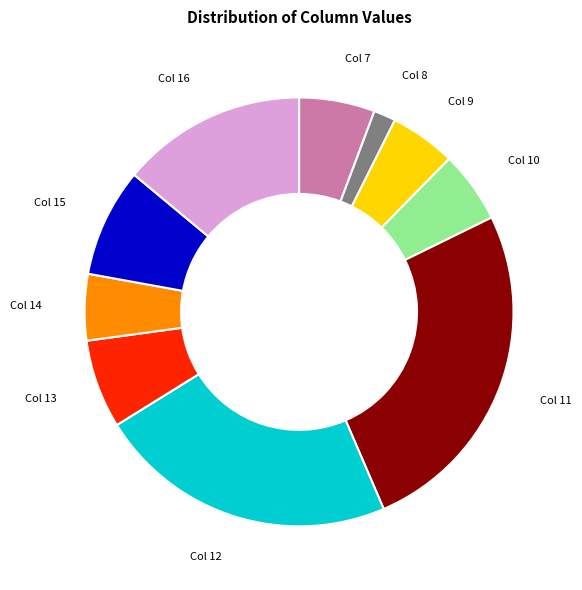

Do Col 8 and Col 9 together represent more than half of the pie?

No